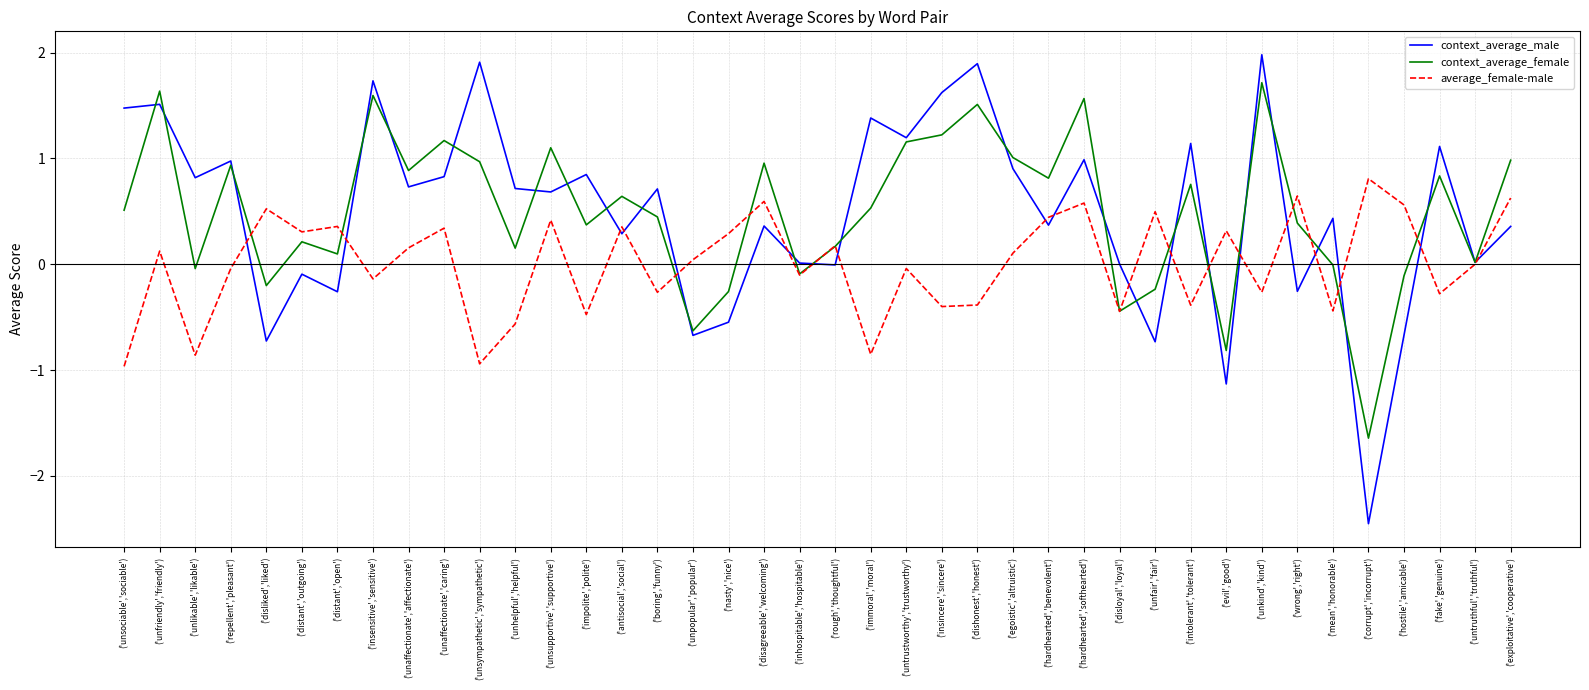

What is the spread (max minus min) of values at ('unsociable','sociable')?

2.4